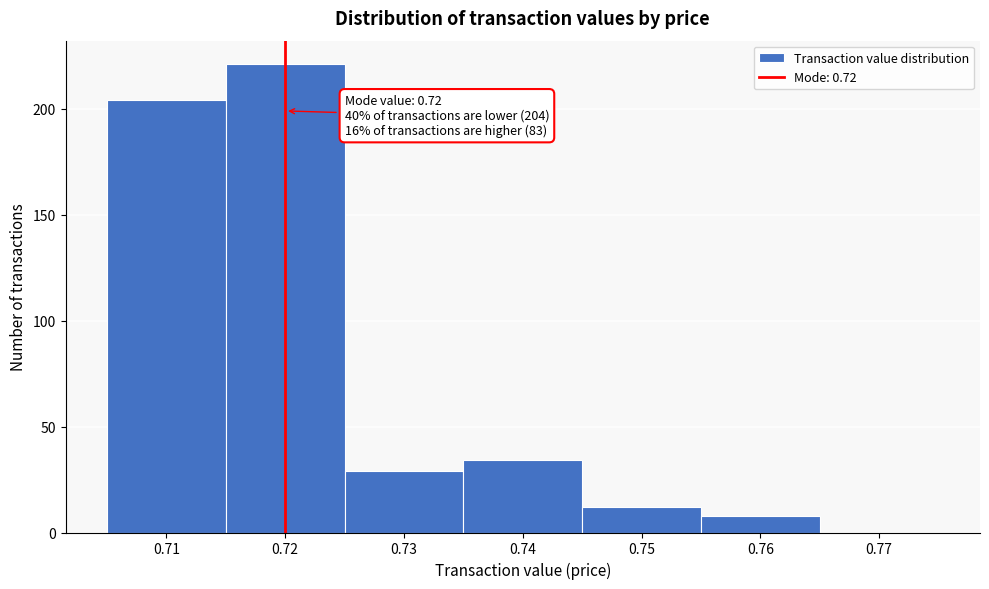

Over which range of the x-axis is the bar tallest?

0.715 to 0.725